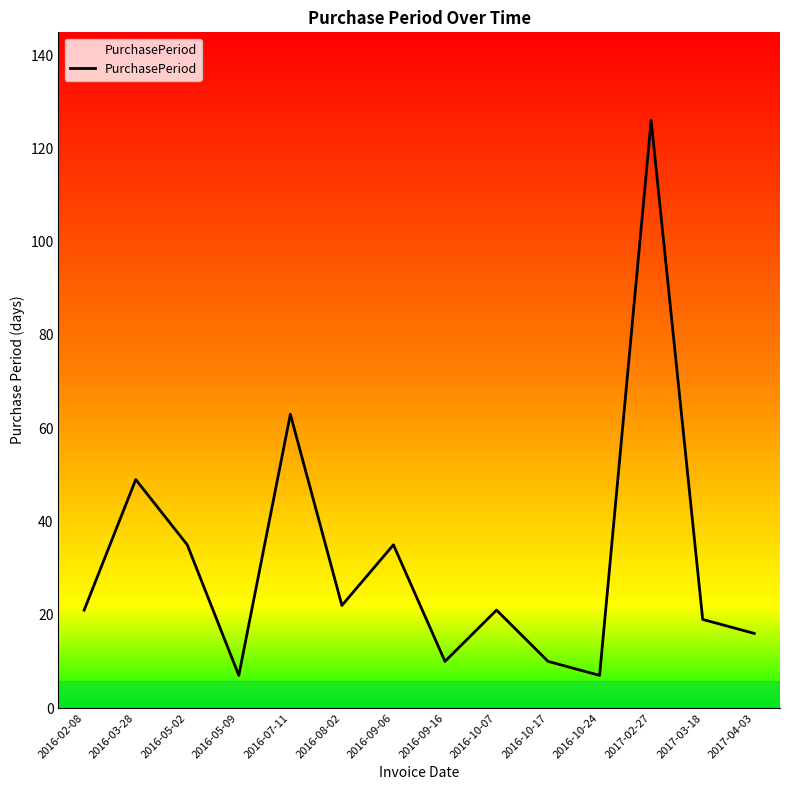

What is the change in value from 2016-05-02 to 2016-10-17?

-25